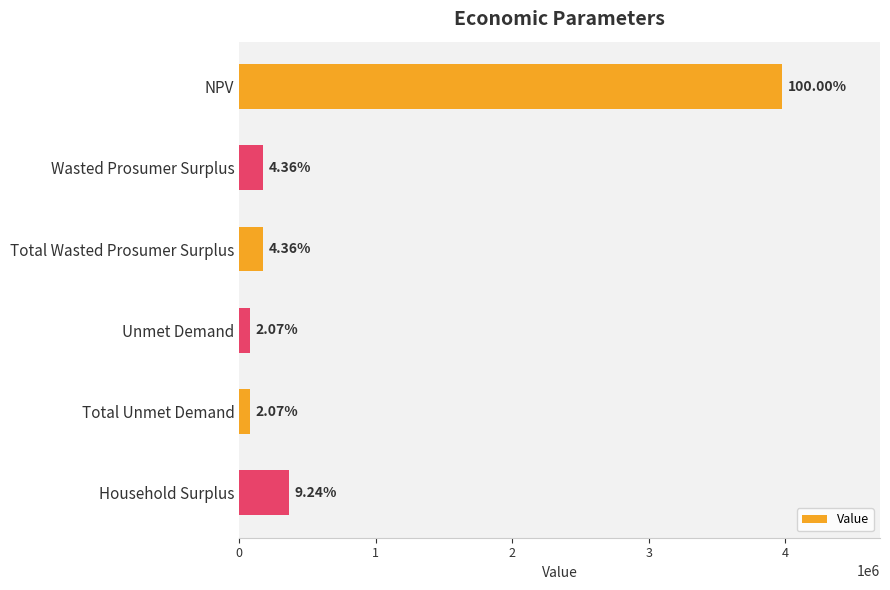

How many bars are there in total?

6